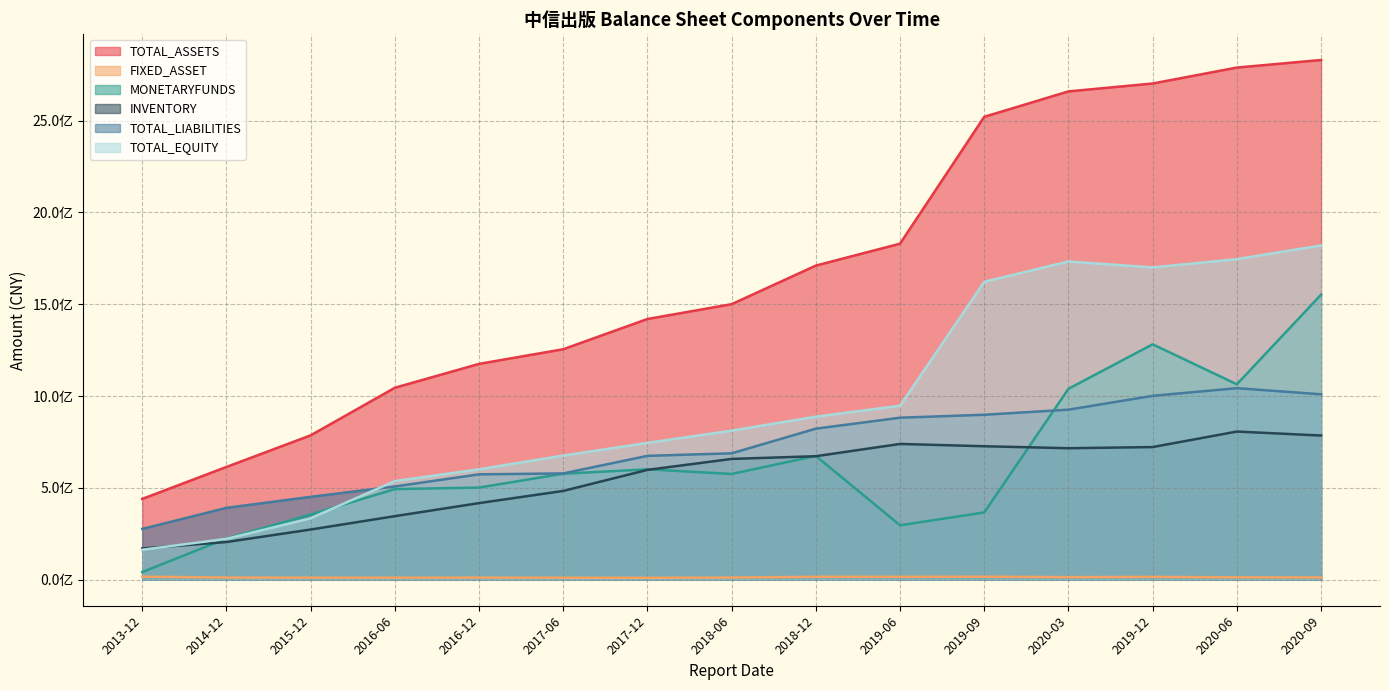

How many distinct data groups are displayed?

6